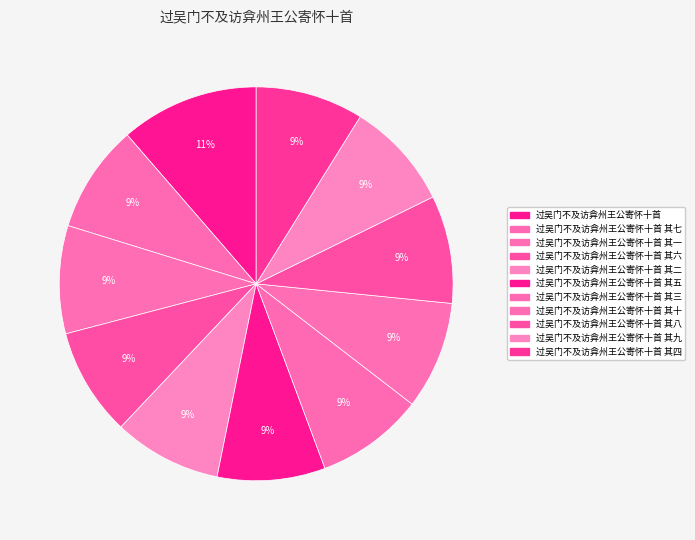

True or false: 过吴门不及访弇州王公寄怀十首 其八 accounts for 23% of the total.

False